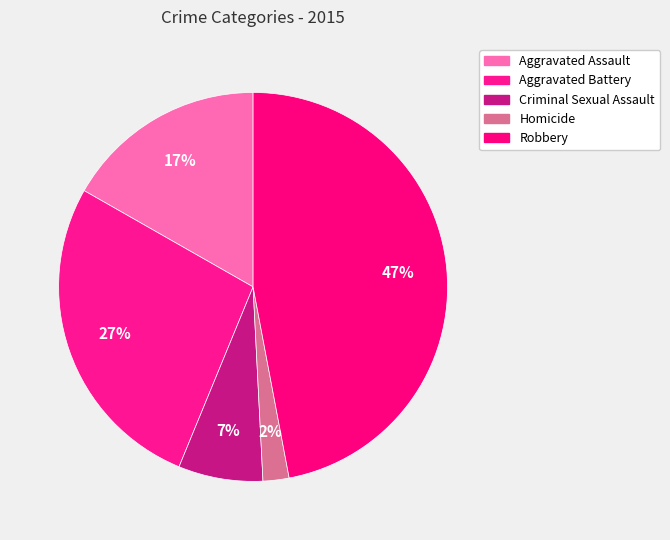

To the nearest percent, what is the difference between the Aggravated Battery and Robbery slice percentages?

20%